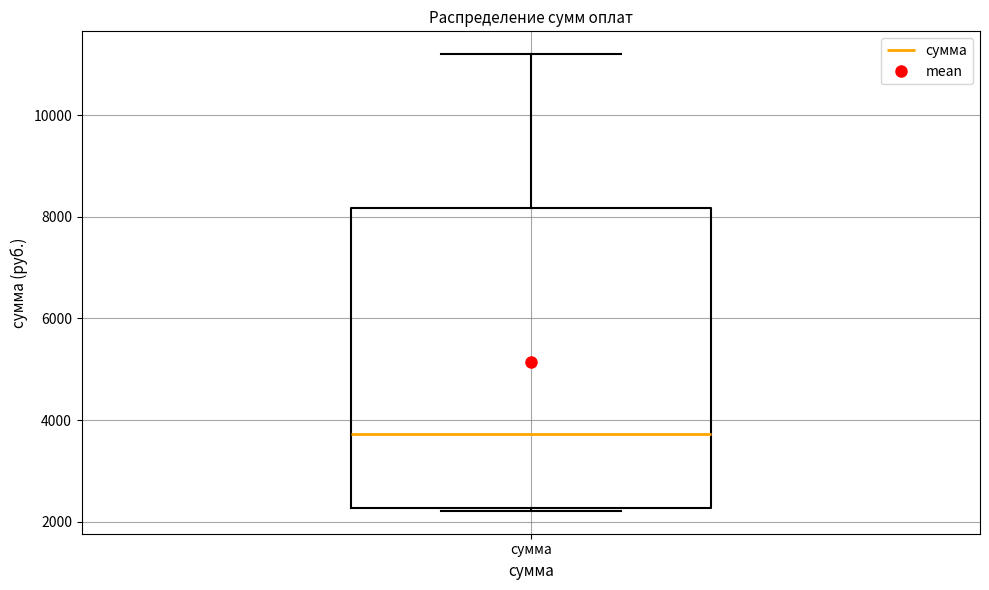

Transcribe this box plot: give where the median line is, the range the box spans, and where the two whiskers end, as read against the y-axis. The values are not printed on the chart, so give them approximately, as read against the axis.

median 3800, box 2200 to 8200, whiskers 2200 to 11200